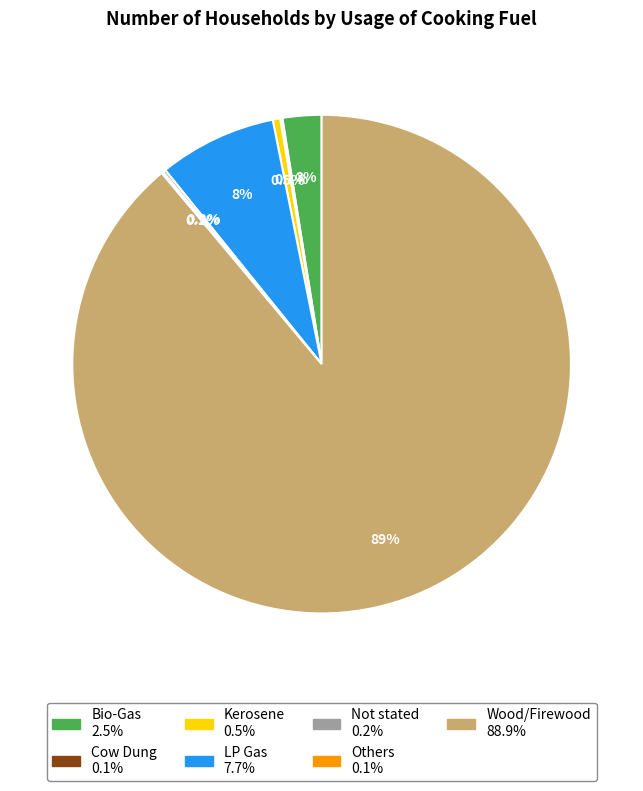

Which category has the biggest portion of the pie?

Wood/Firewood